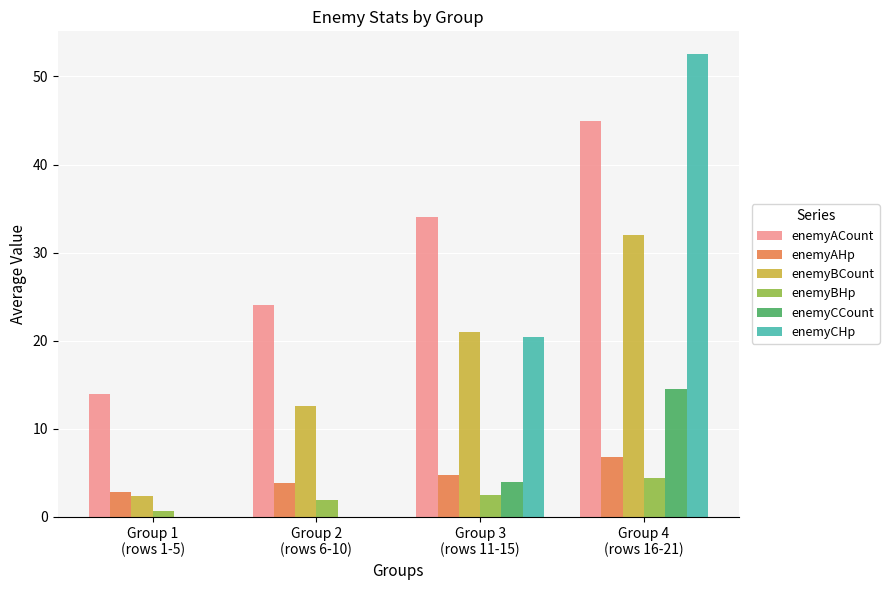

Is it true that enemyACount equals 34.0 at Group 3
(rows 11-15)?

True